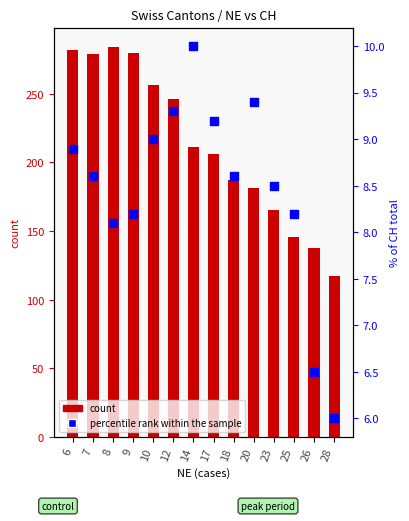

Approximately how many times larger is the value at 7 compared to 26?

1.3